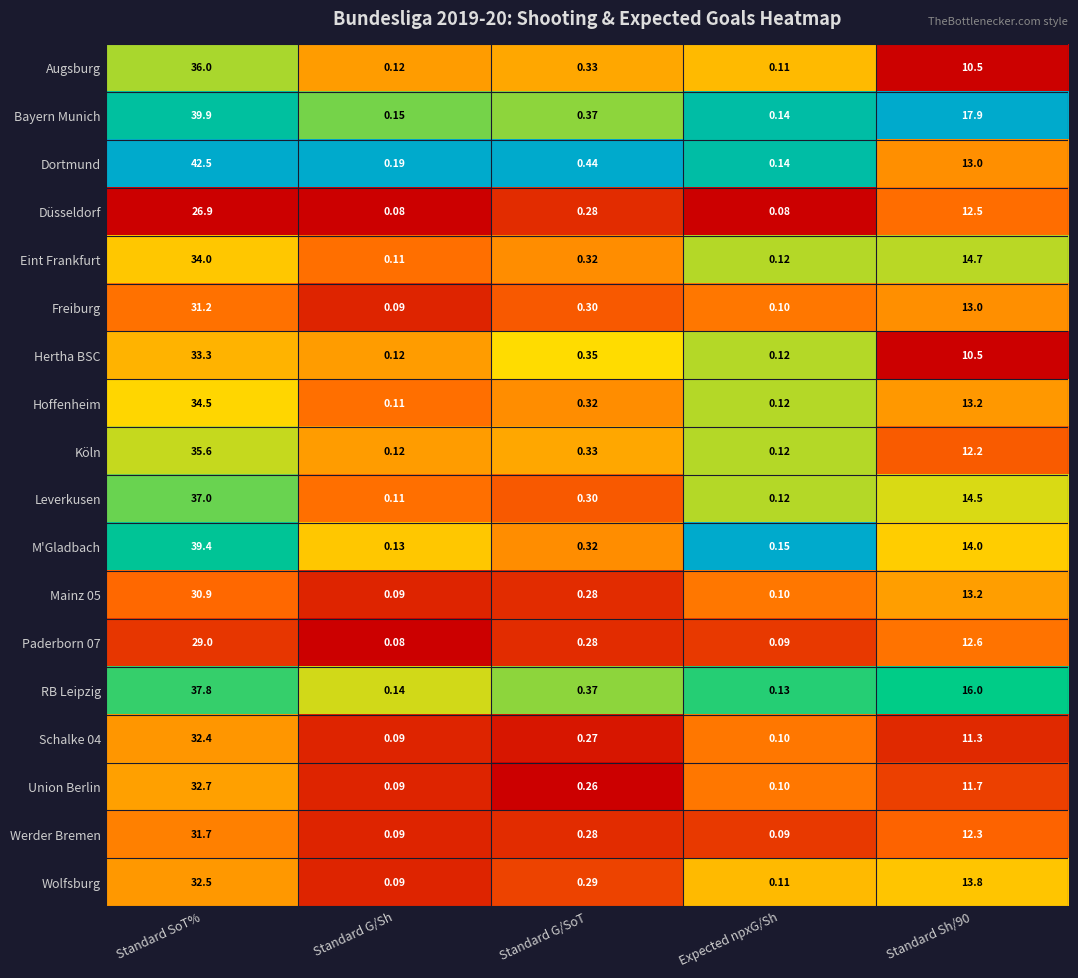

Between Standard SoT% and Expected npxG/Sh, which series saw the biggest shift?

Dortmund